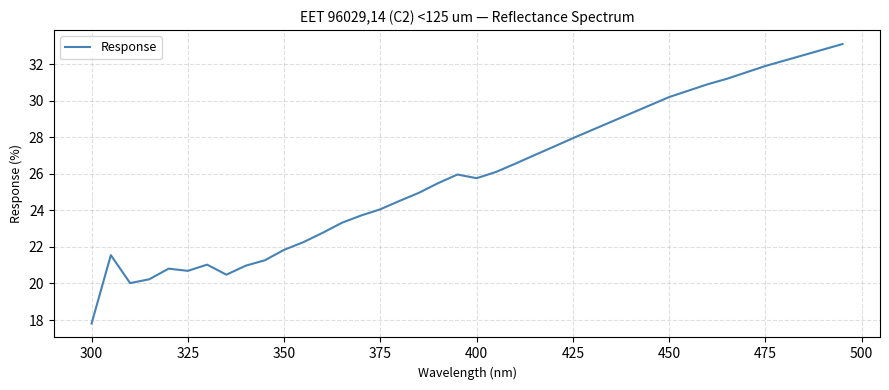

What is the smallest value displayed?

17.8